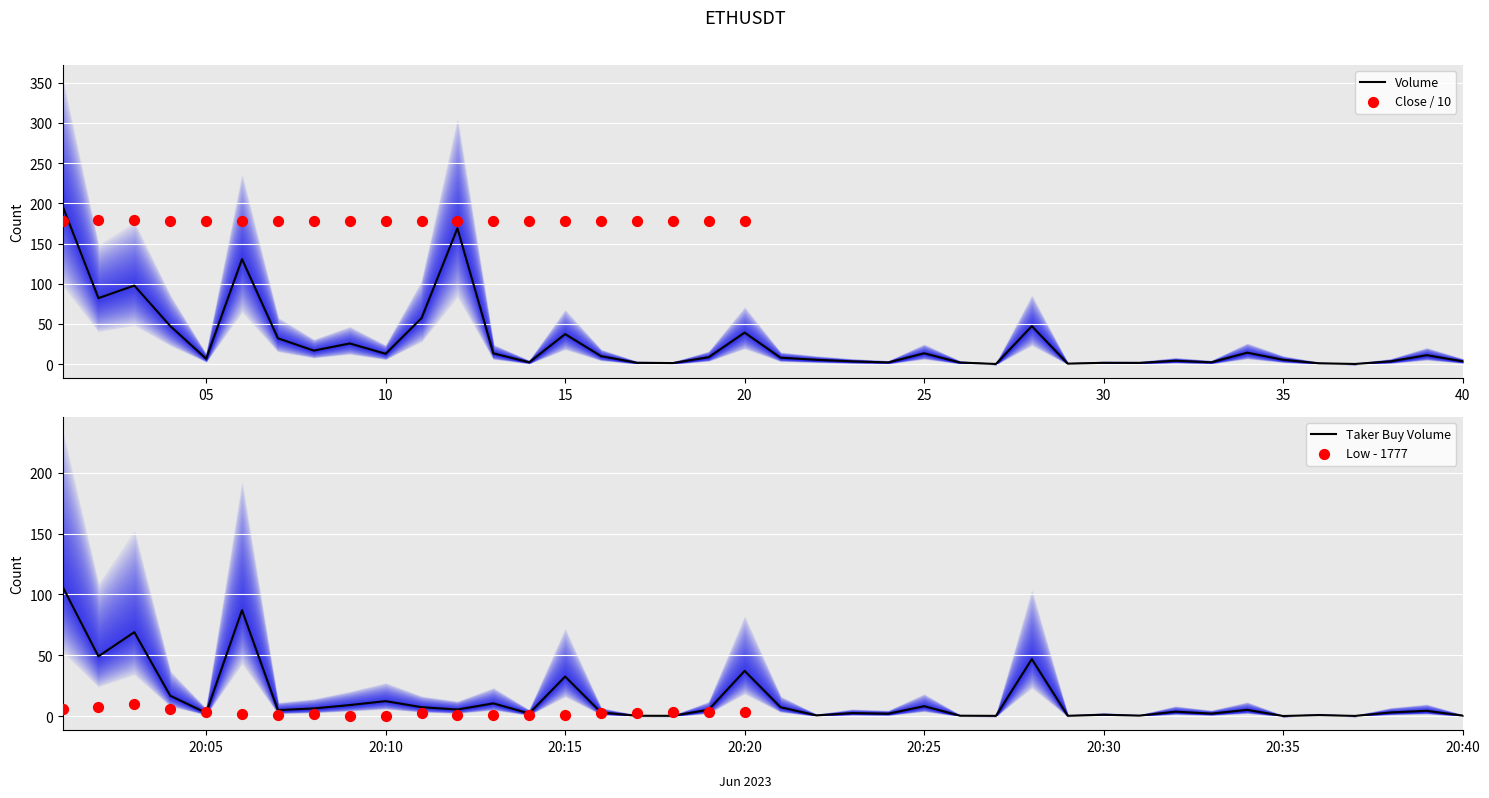

Which series has the largest total across all categories?

volume